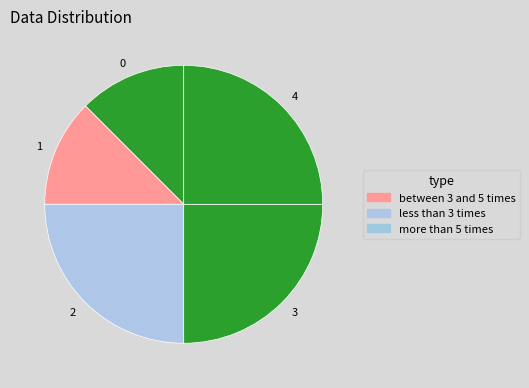

Is it true that 2 is 19% of the pie?

False